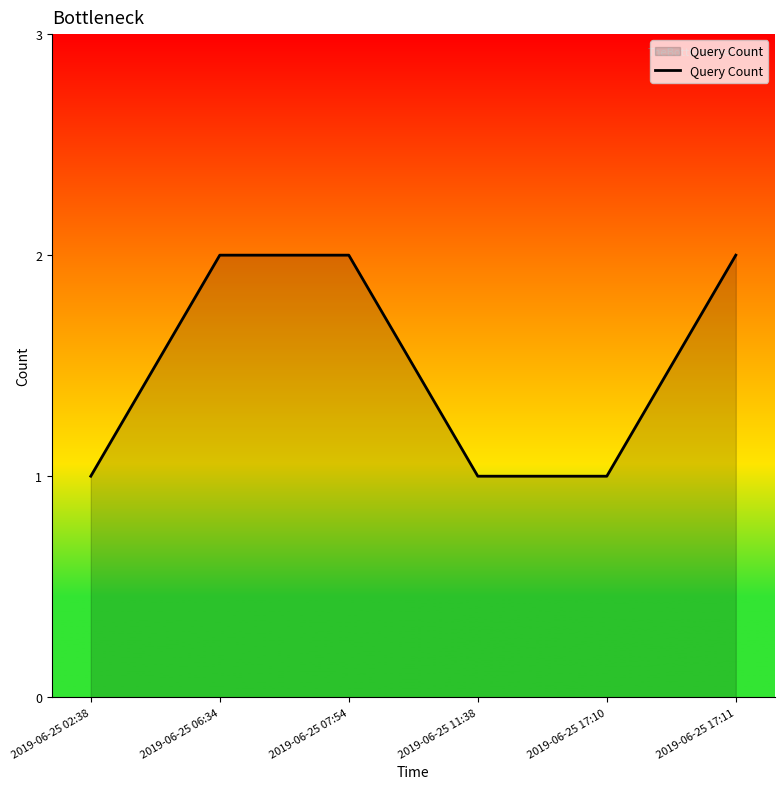

What is the change in value from 2019-06-25 17:10 to 2019-06-25 17:11?

+1